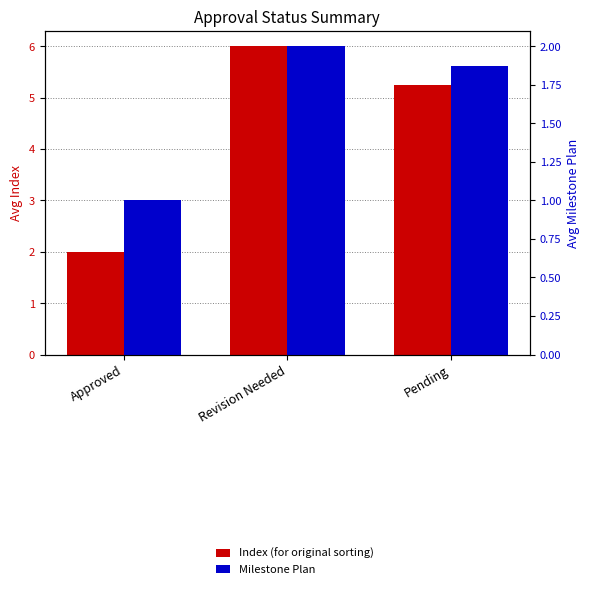

What is the total value across all series at Approved?

3.0